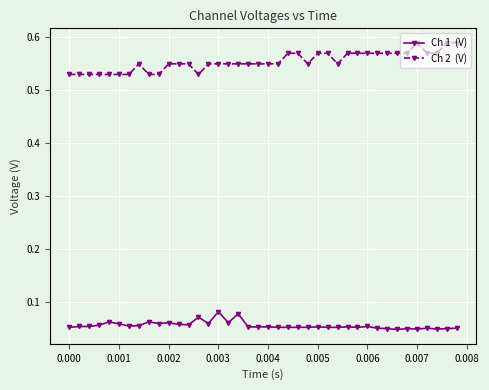

What is the greatest value displayed?

0.6